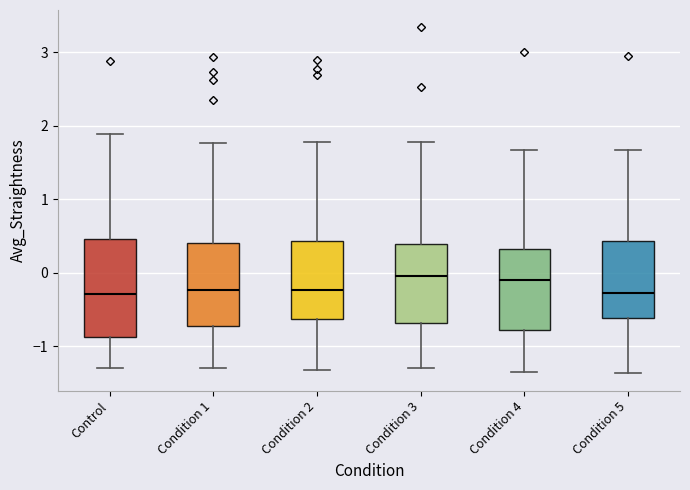

Which box is the tallest, from its lower edge to its upper edge?

Control